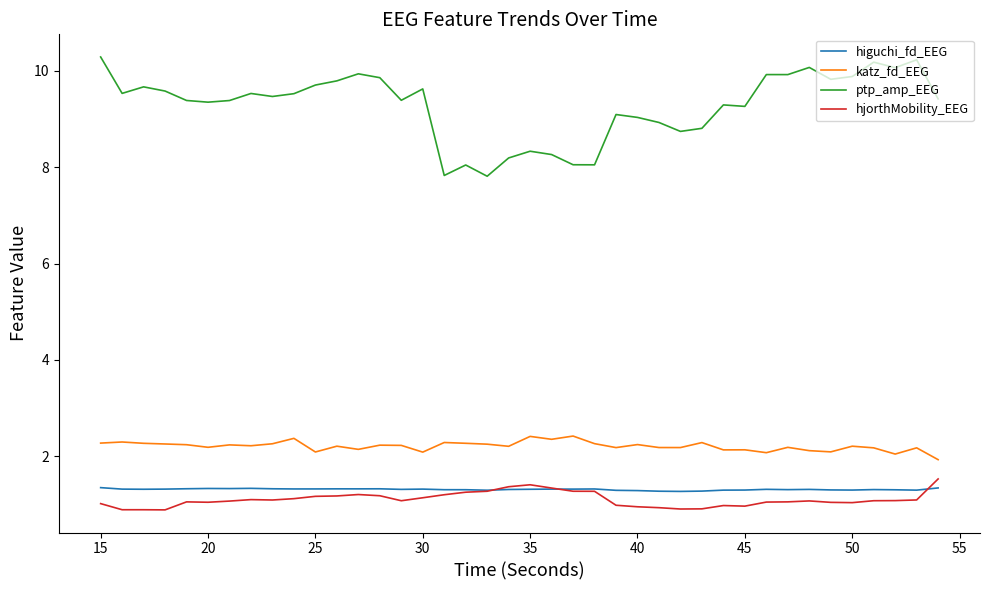

Which series has the largest total across all categories?

ptp_amp_EEG